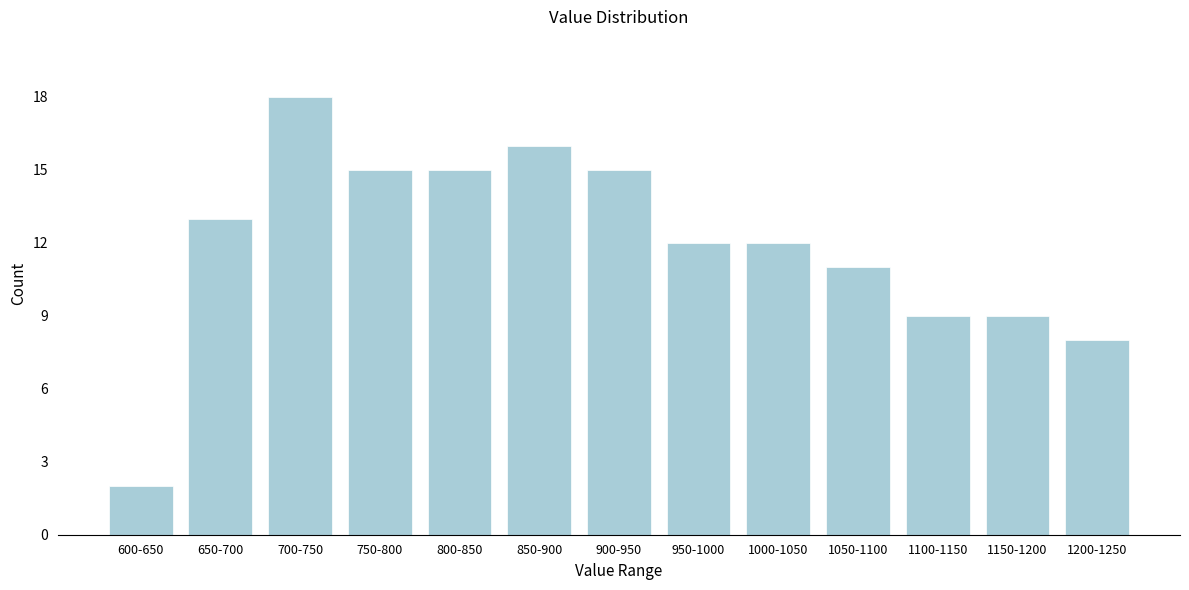

Reading right to left, what are all the values shown in this chart?

1200-1250=8	1150-1200=9	1100-1150=9	1050-1100=11	1000-1050=12	950-1000=12	900-950=15	850-900=16	800-850=15	750-800=15	700-750=18	650-700=13	600-650=2